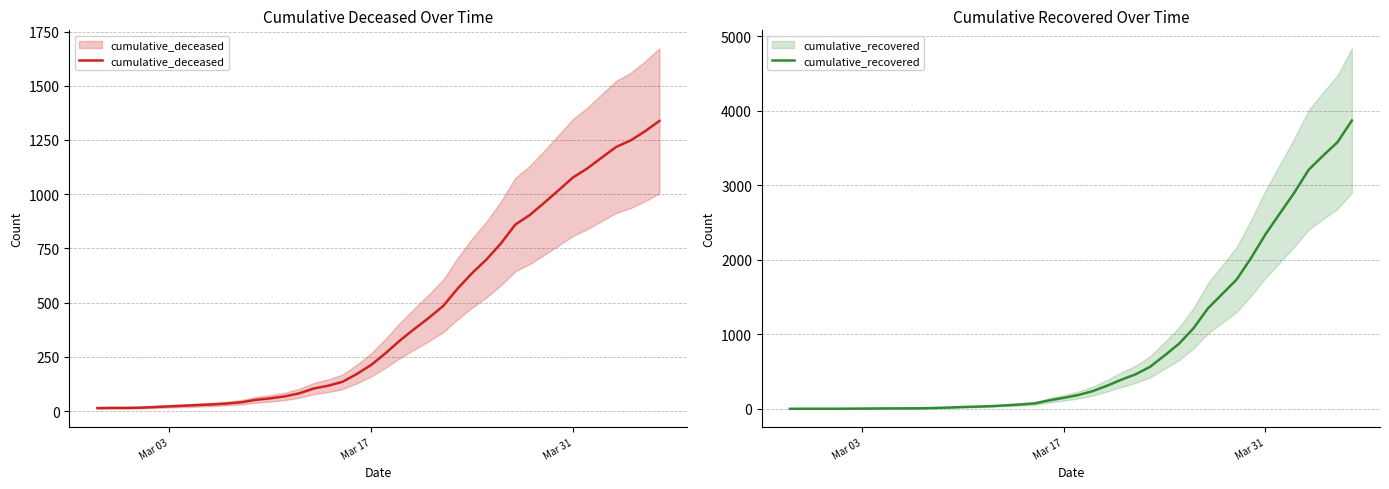

What are all the series names shown in the legend?

cumulative_deceased, cumulative_recovered